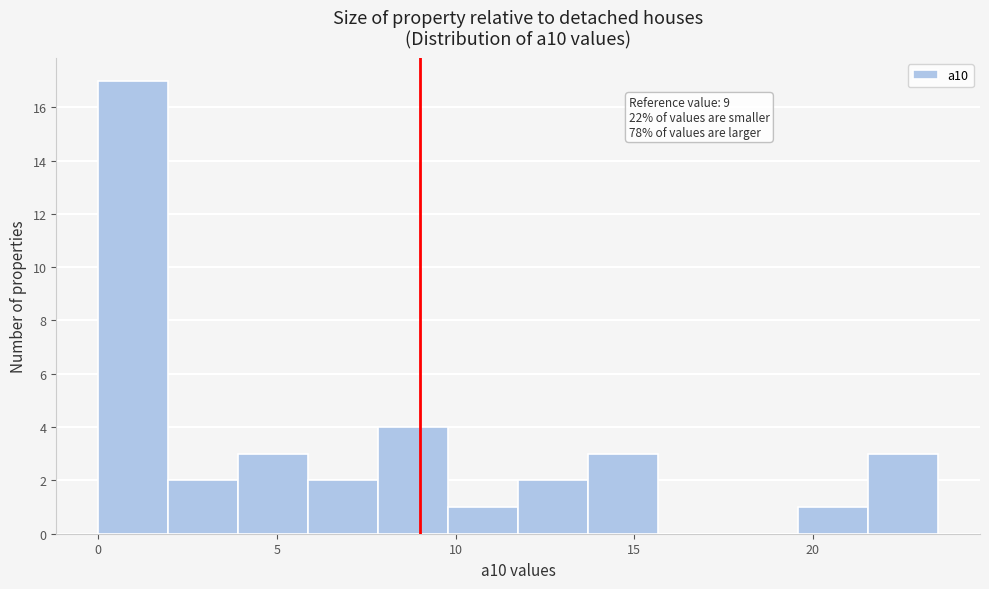

Around what value on the x-axis is the tallest bar? Give the approximate position of its centre, as read against the axis.

1.0